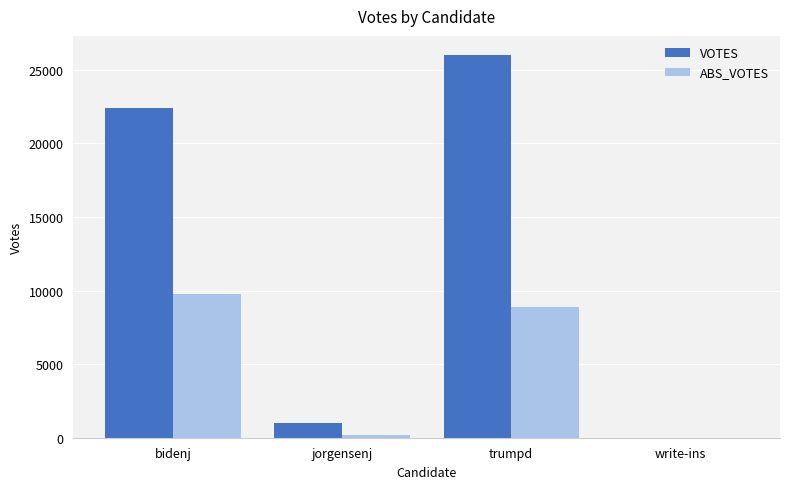

What value does the VOTES series have at bidenj?

22427